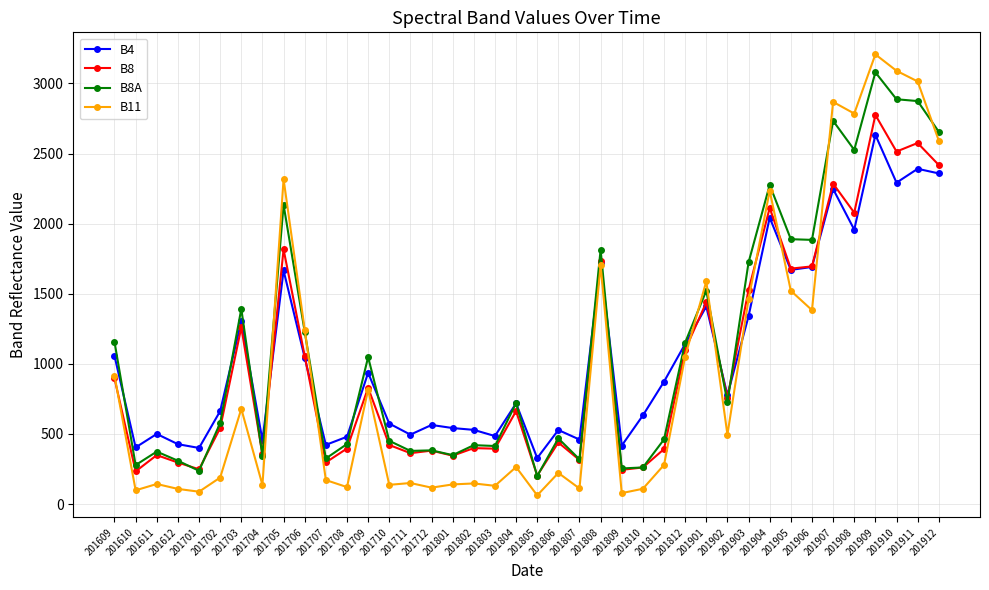

After their last crossing, which series has the higher values: B11 or B8?

B11